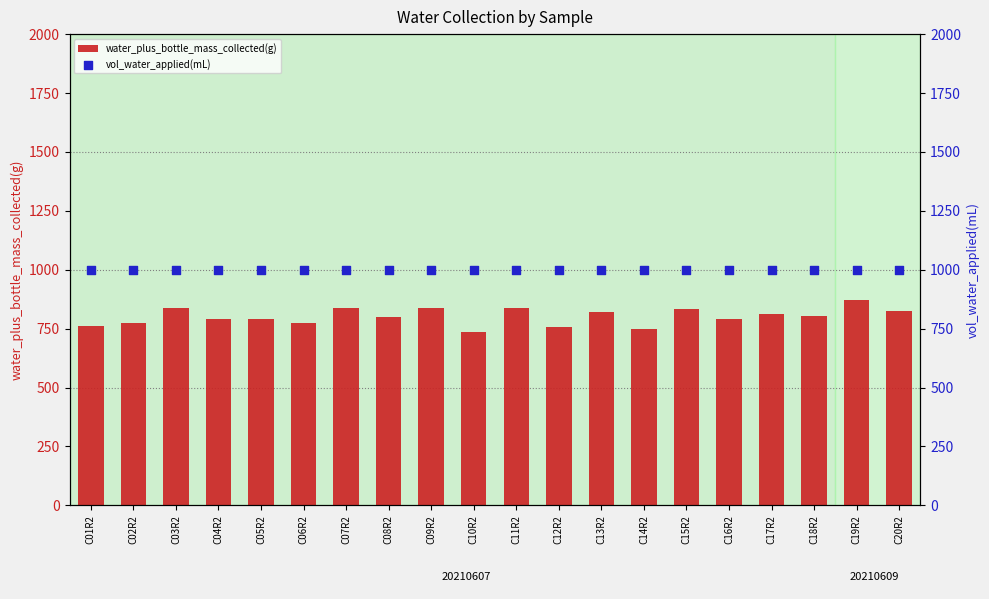

At how many categories does at least one series exceed 832?

20